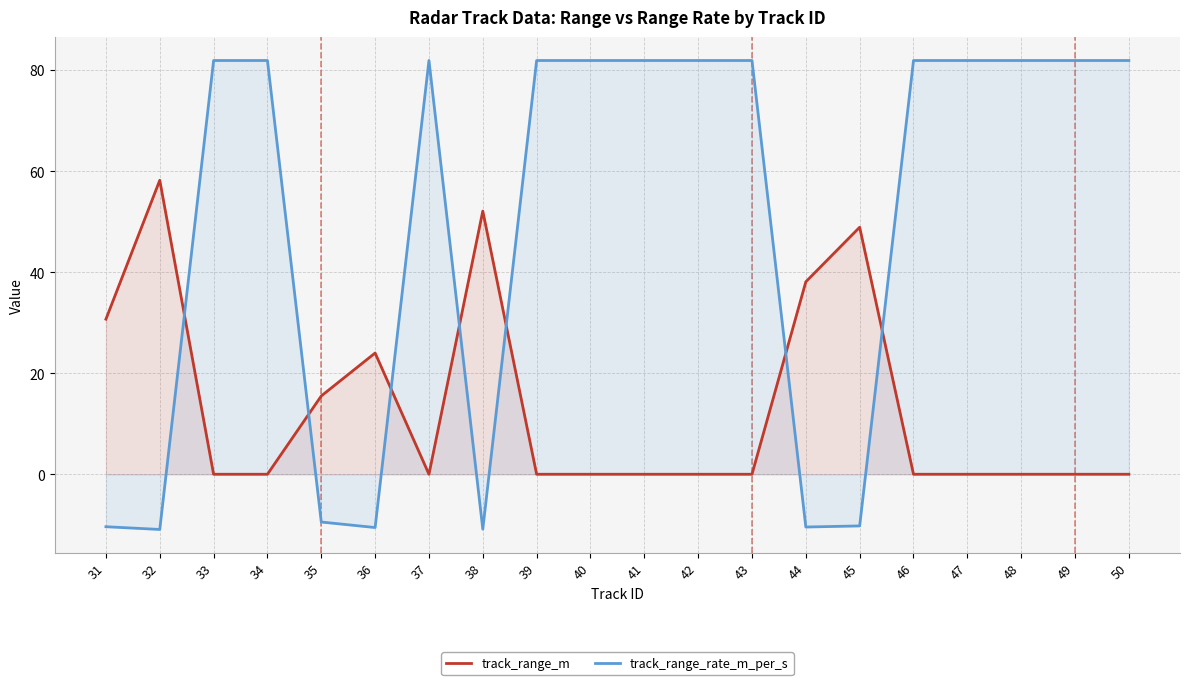

Where do track_range_rate_m_per_s and track_range_m first cross each other?

32 and 33